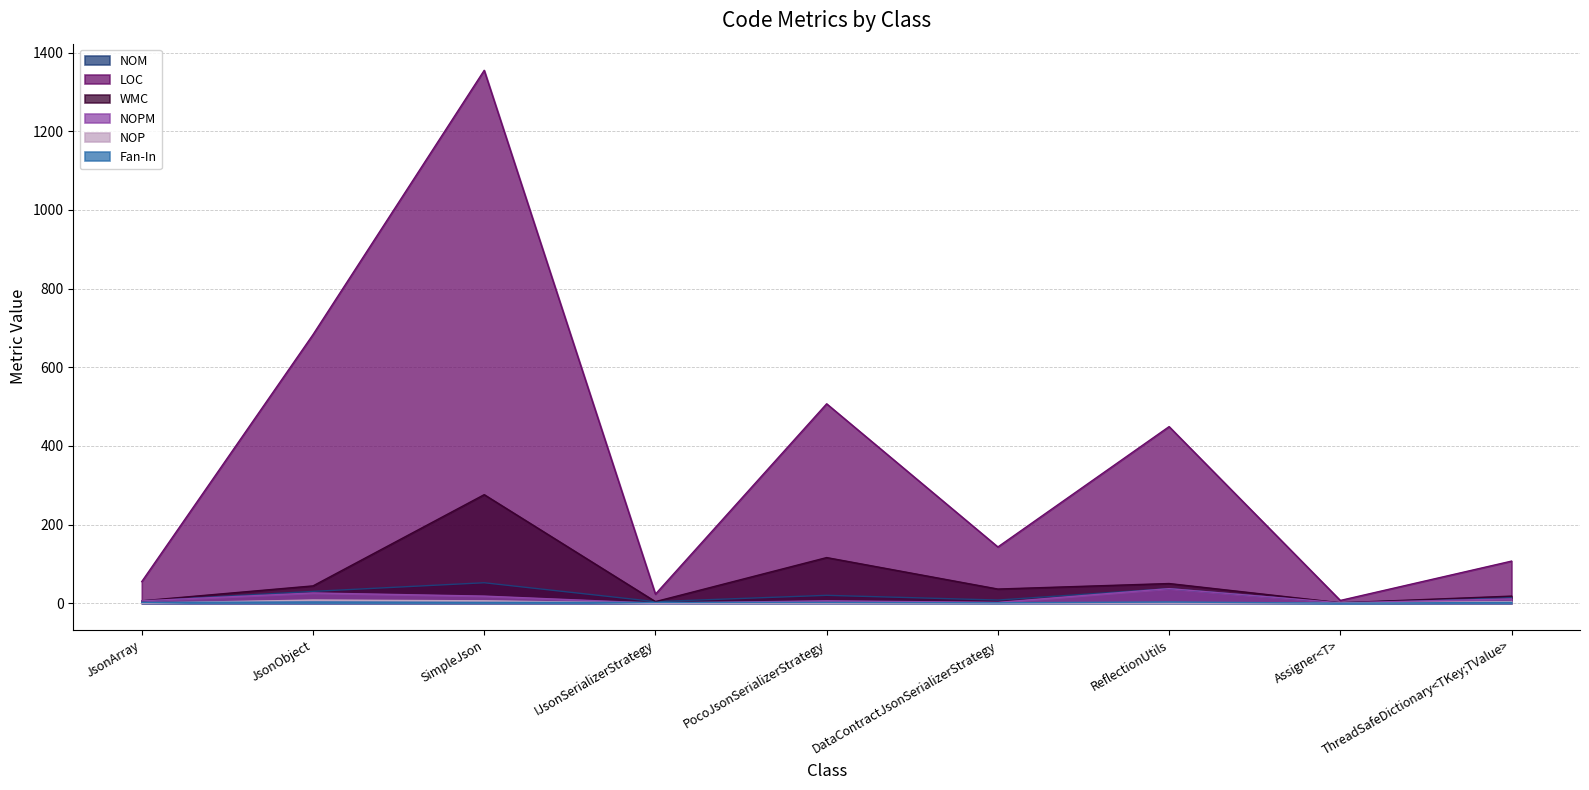

Which category has the lowest value in the WMC series?

Assigner<T>